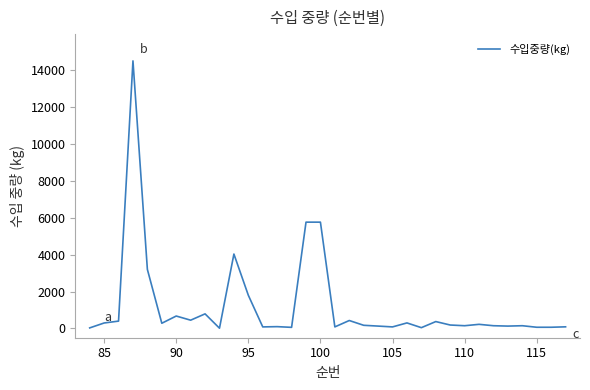

What is the difference between the maximum and minimum values?

14480